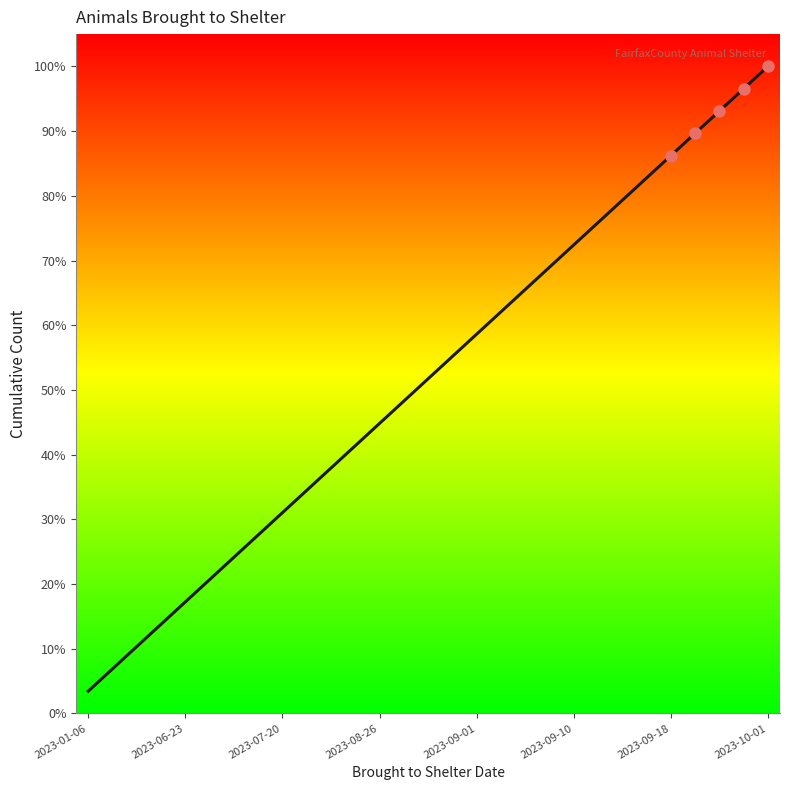

What is the minimum value shown in the chart?

3.4